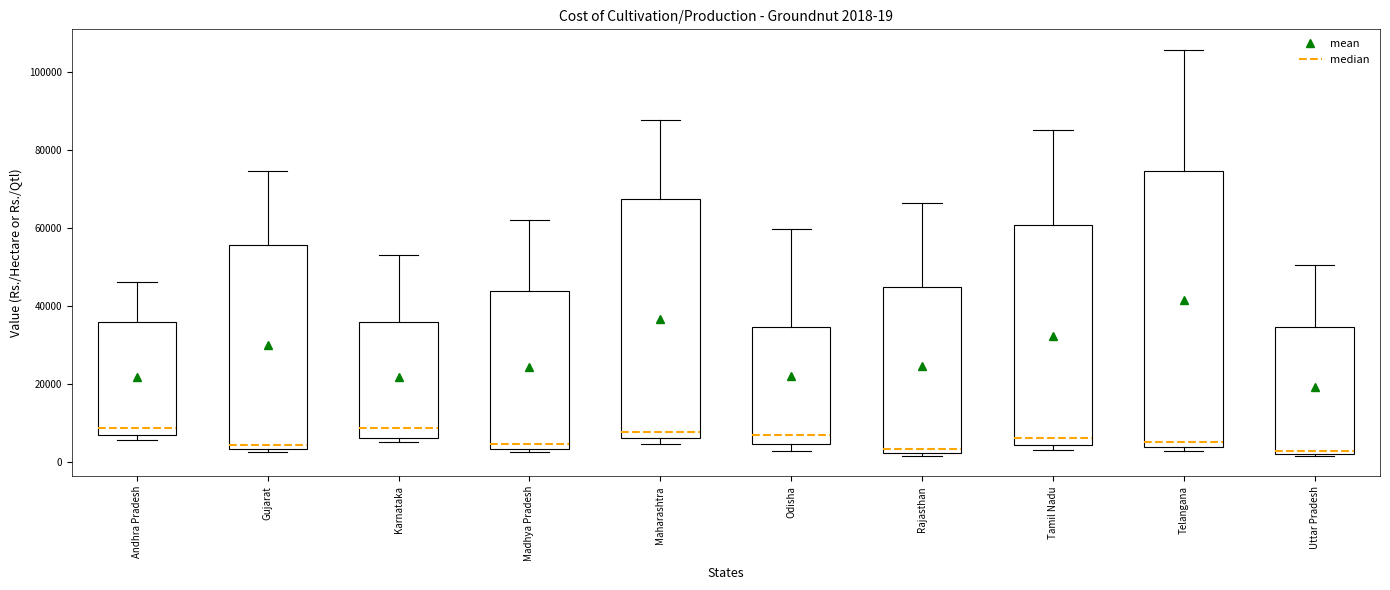

Comparing the boxes themselves (not the whiskers), which one is the tallest?

Telangana